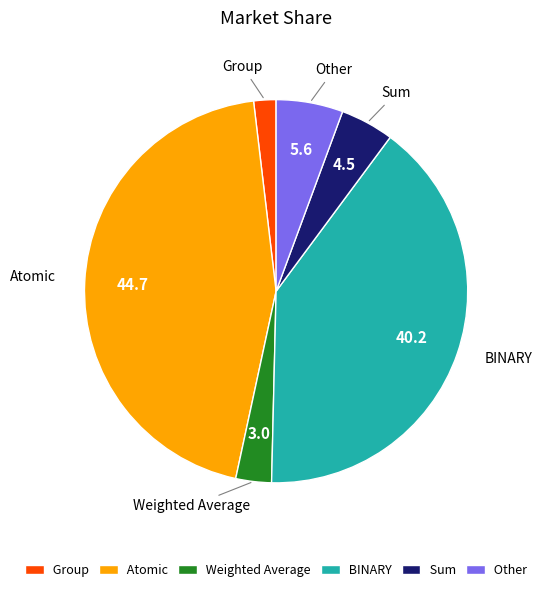

The Sum slice represents 11% of the pie. True or false?

False